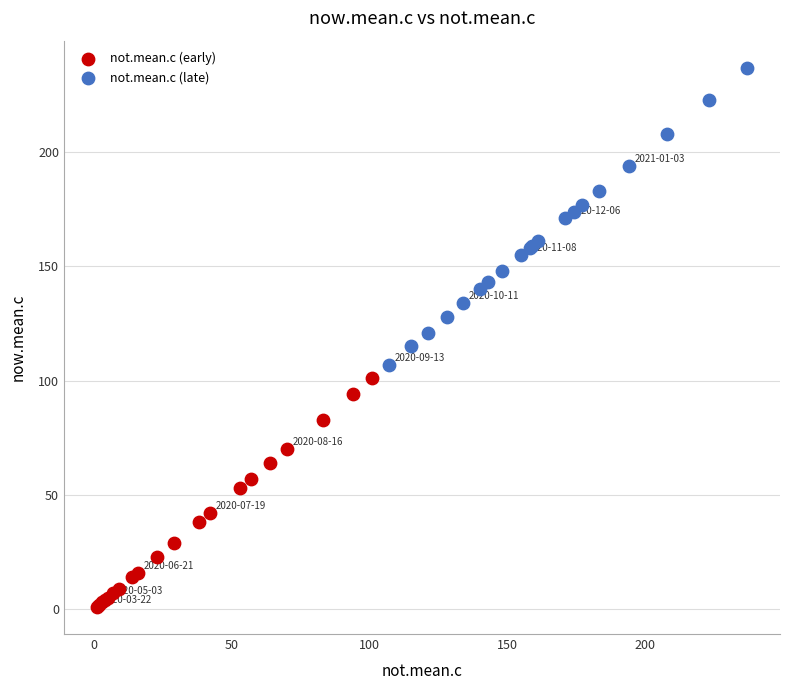

Which series reaches the maximum Y coordinate?

not.mean.c (late)